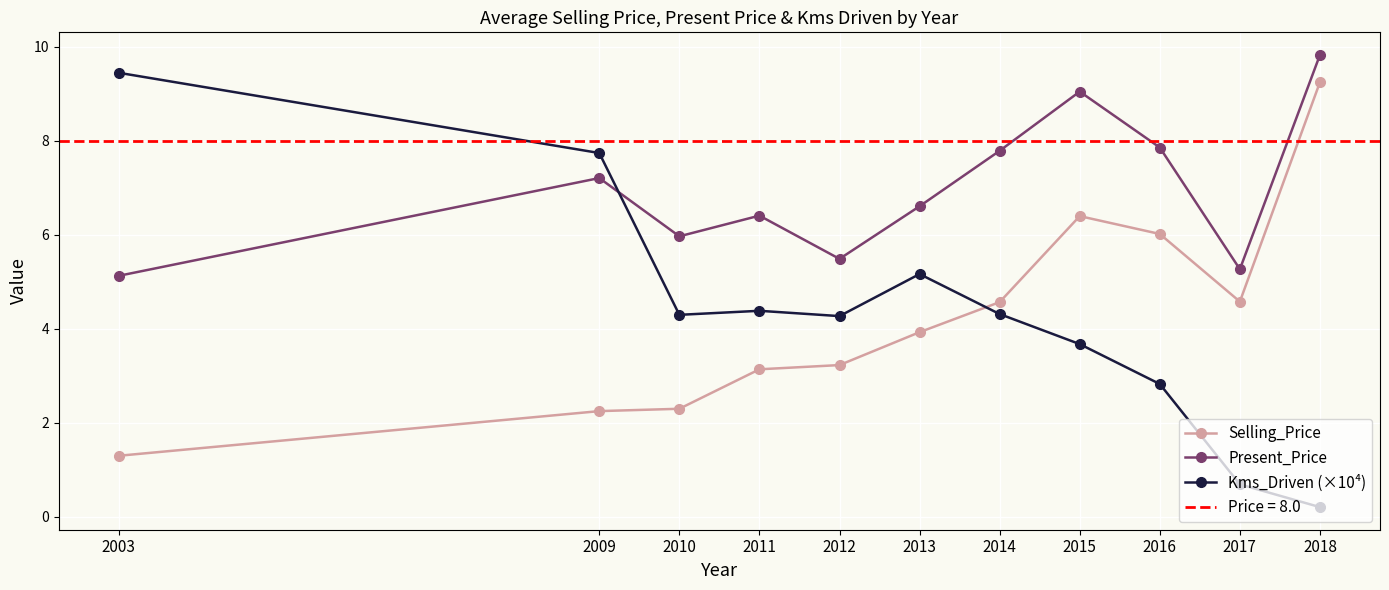

Rank the series by their maximum value, from highest to lowest.

Present_Price, Kms_Driven (×10⁴), Selling_Price